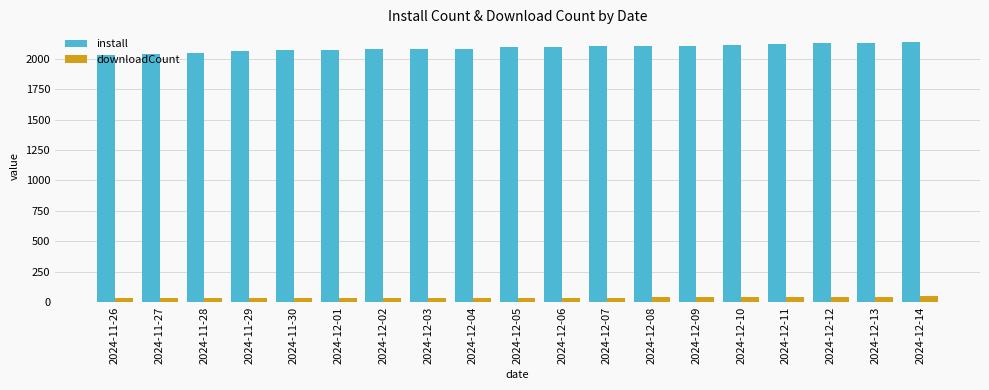

What position from the left is 2024-12-09?

14